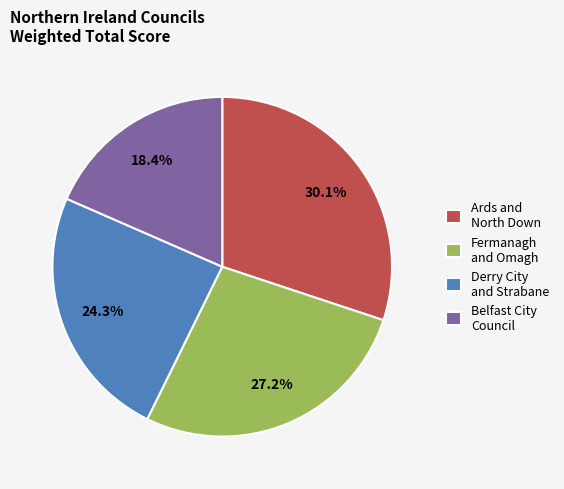

Between Fermanagh and Omagh and Ards and North Down, which is larger?

Ards and North Down